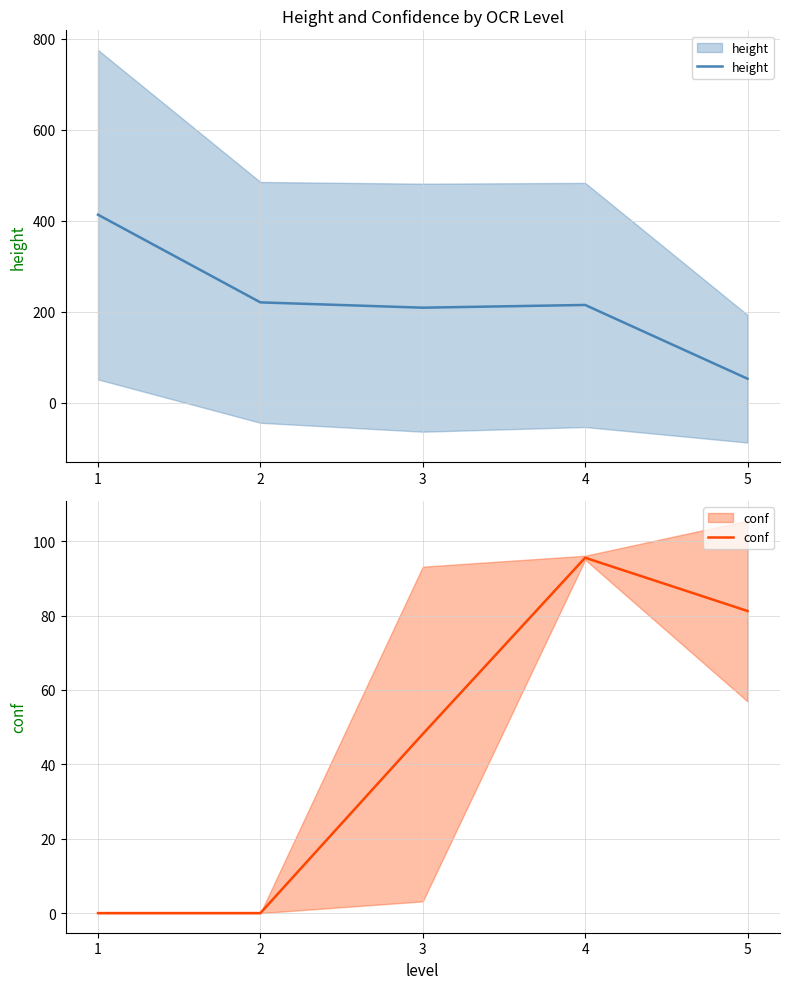

What is the difference between the highest and lowest values at 2?

220.3